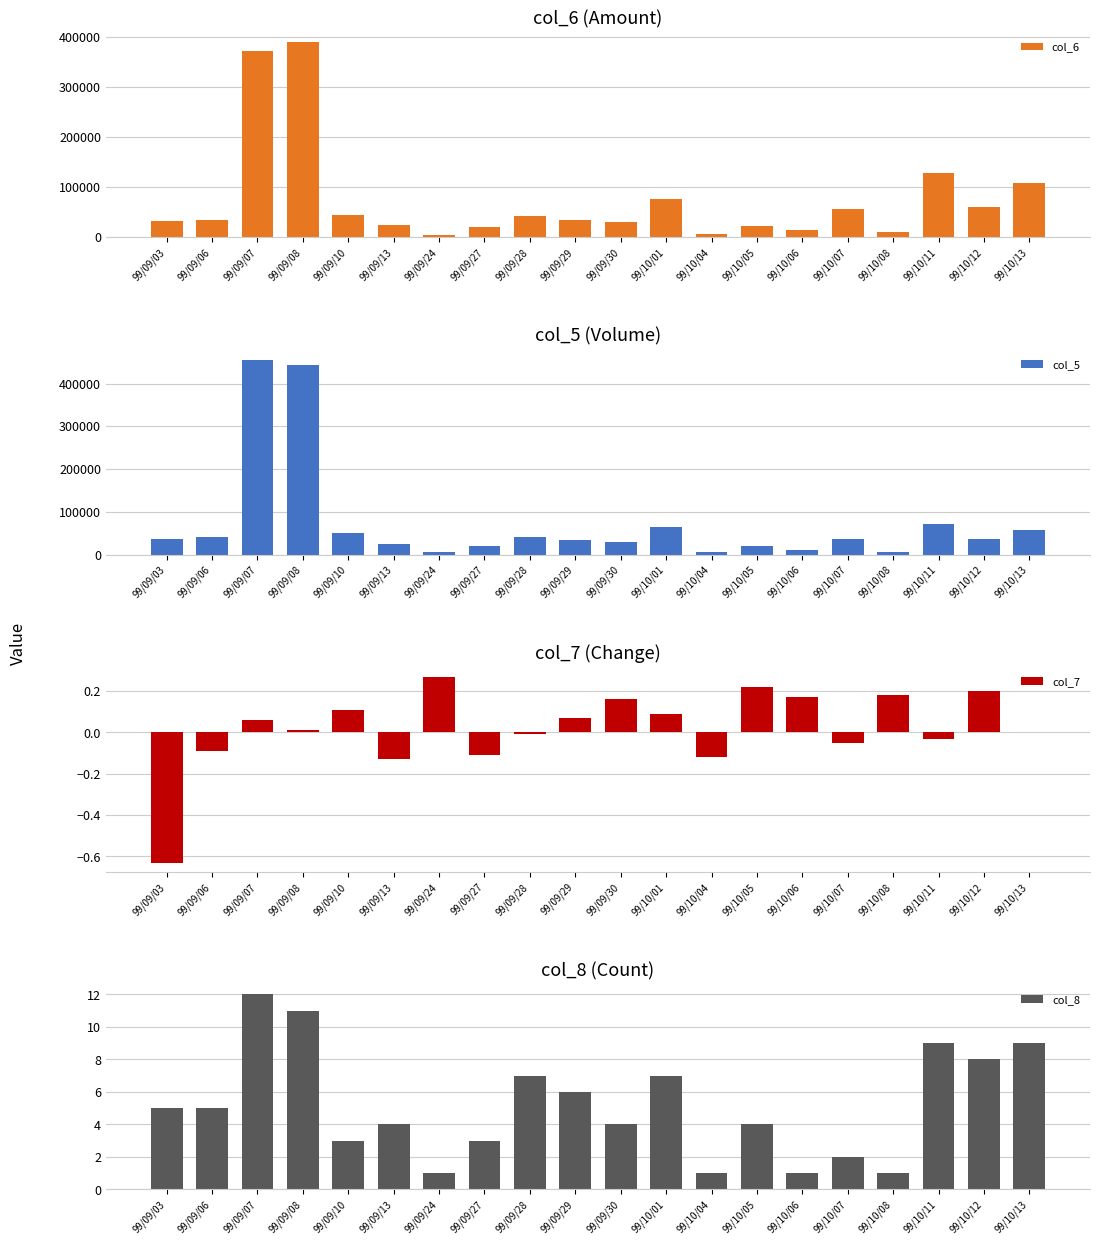

Is the value of col_5 at 99/10/13 greater than the value of col_8 at 99/09/07?

Yes